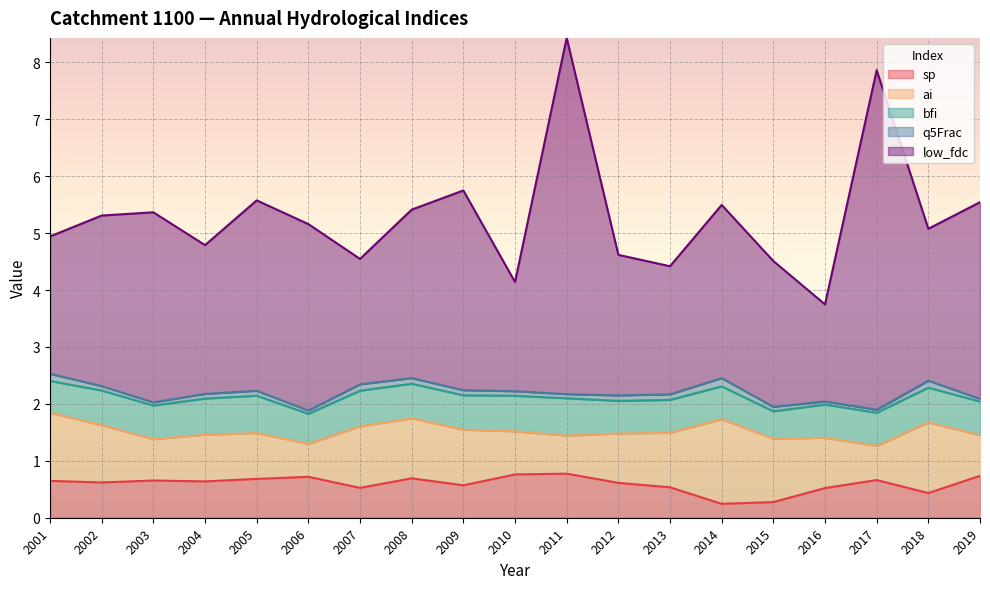

At which label is ai closest to 1?

2002